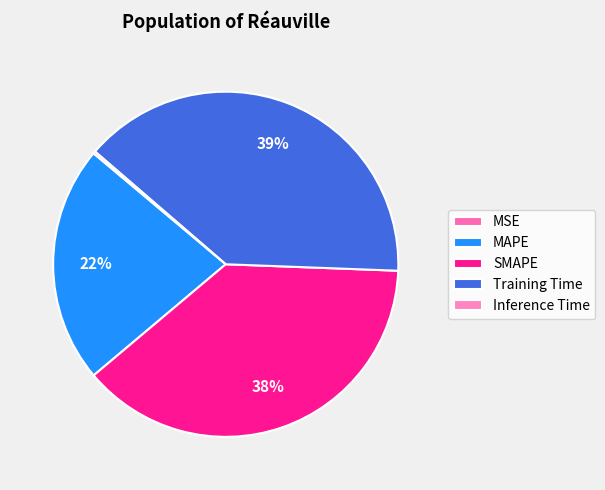

Between SMAPE and Inference Time, which is larger?

SMAPE